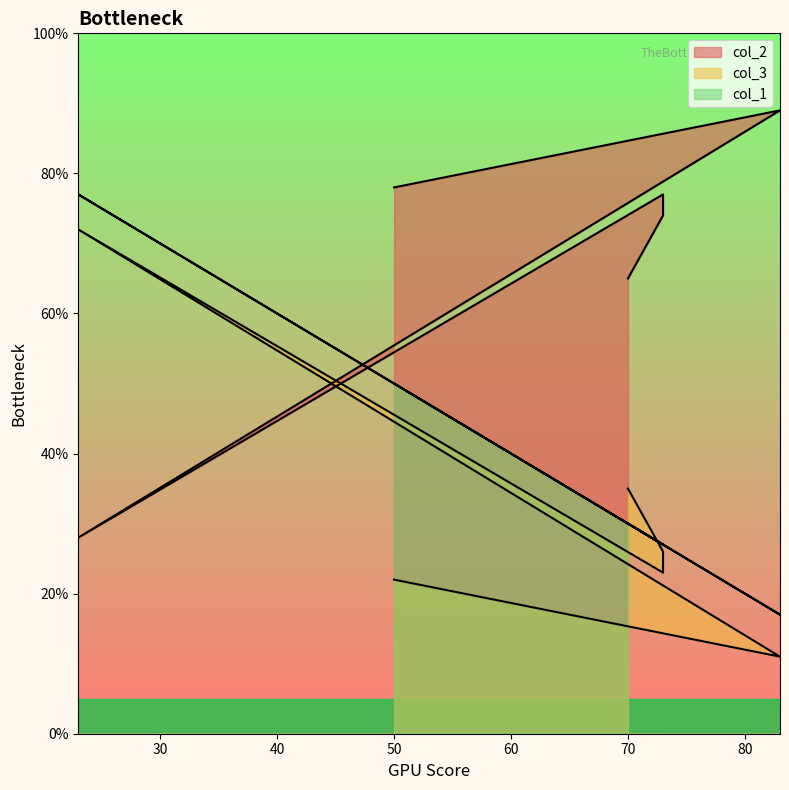

Which label corresponds to the smallest value in the chart?

83